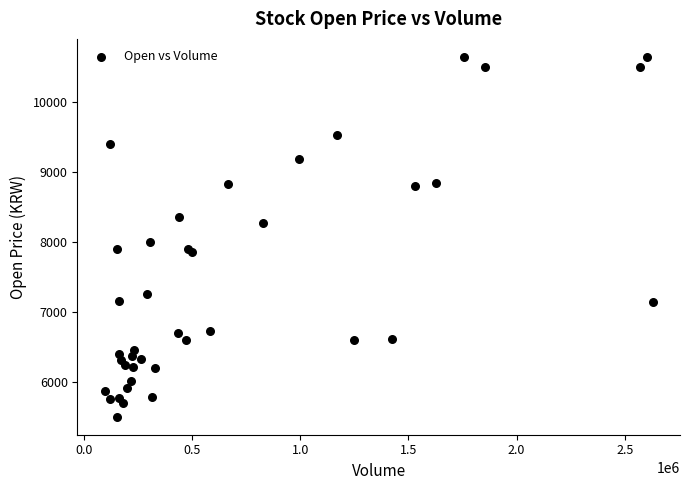

What Y value in the scatter plot is closest to 8080?

8000